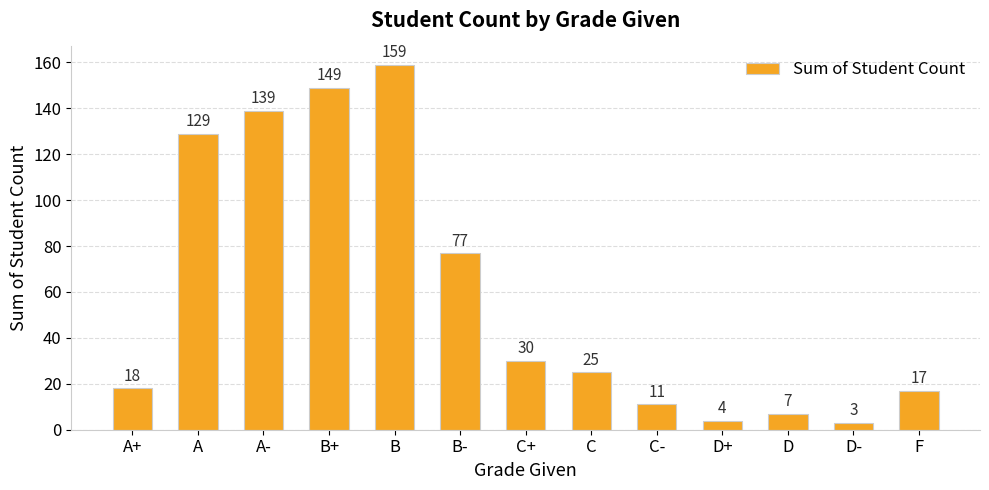

At which label is the value closest to 81?

B-